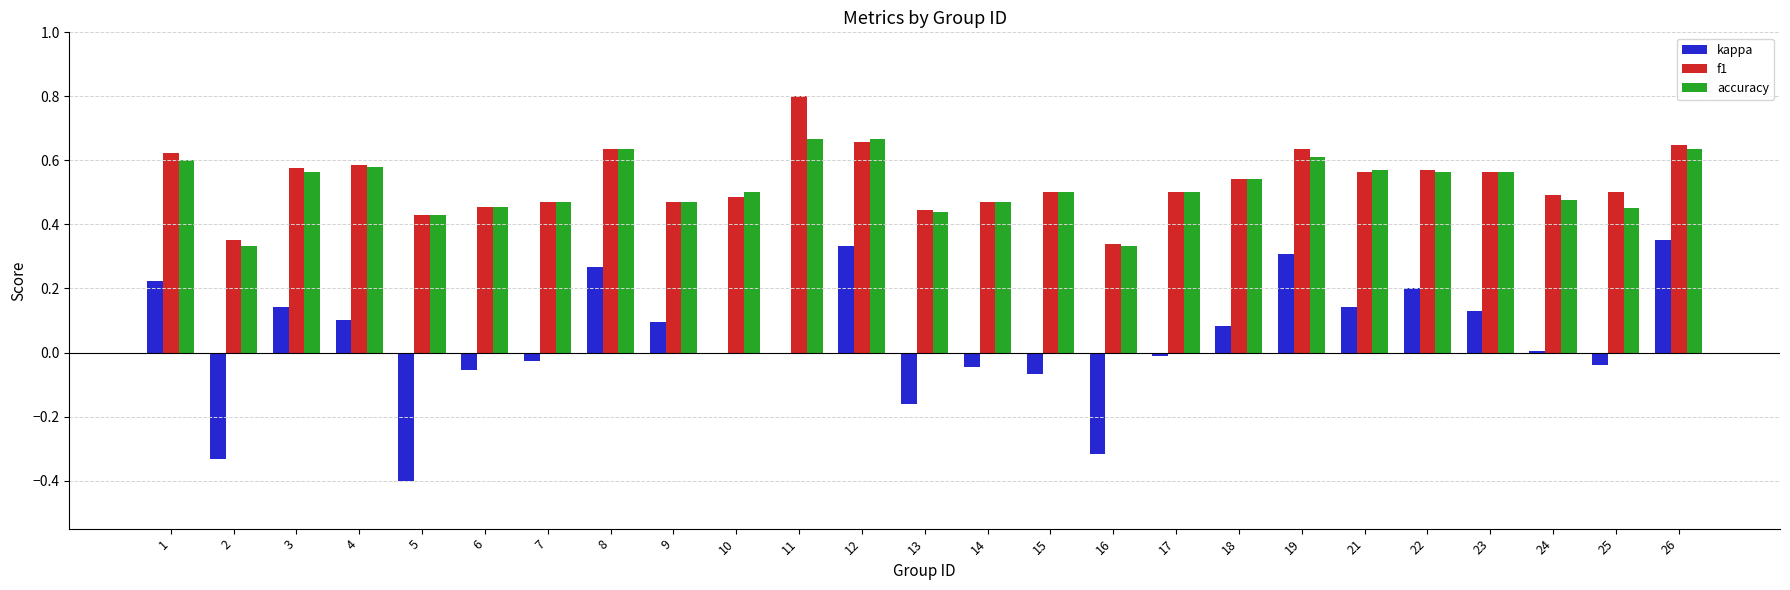

Read the kappa value at 5.

-0.4